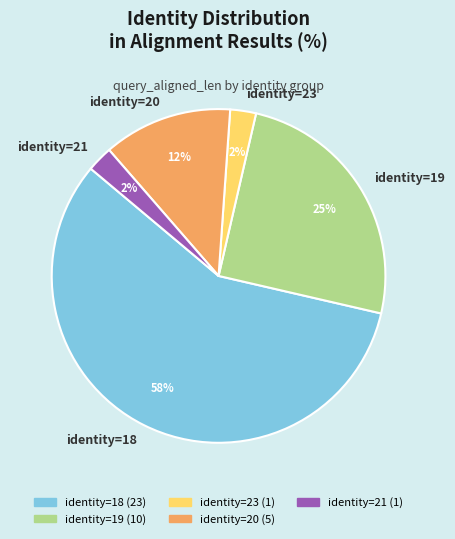

To the nearest percent, what is the difference between the largest and smallest slice percentages?

55%